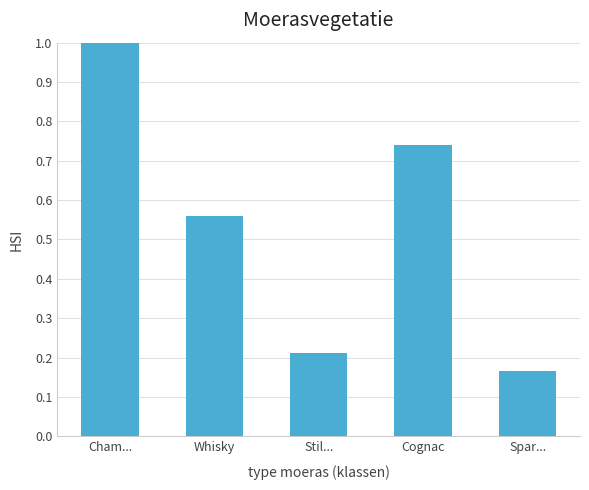

The value at Cham... is 1.0. True or false?

True